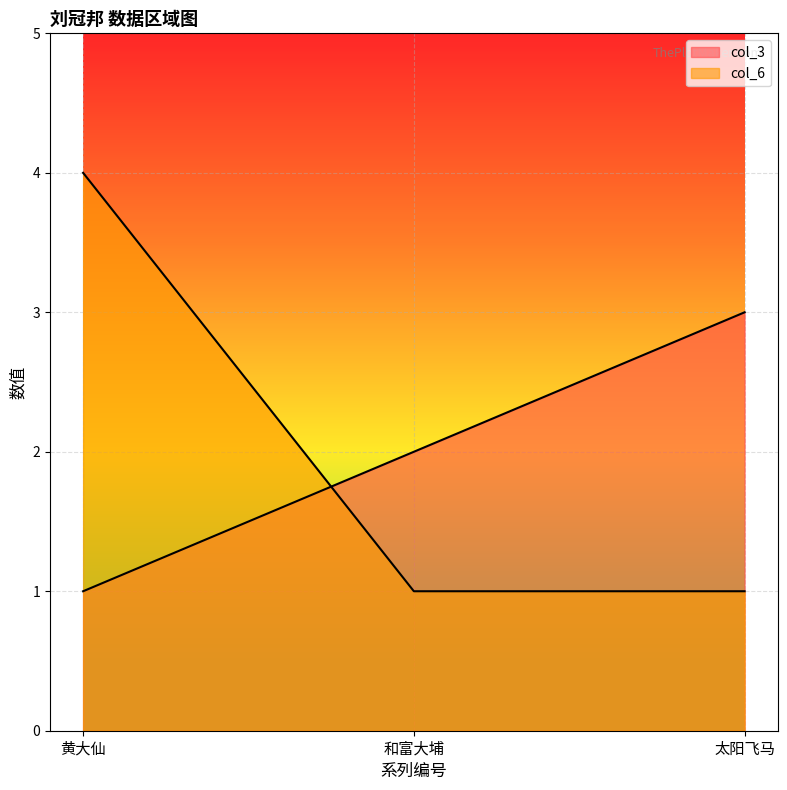

What is the spread (max minus min) of values at 太阳飞马?

2